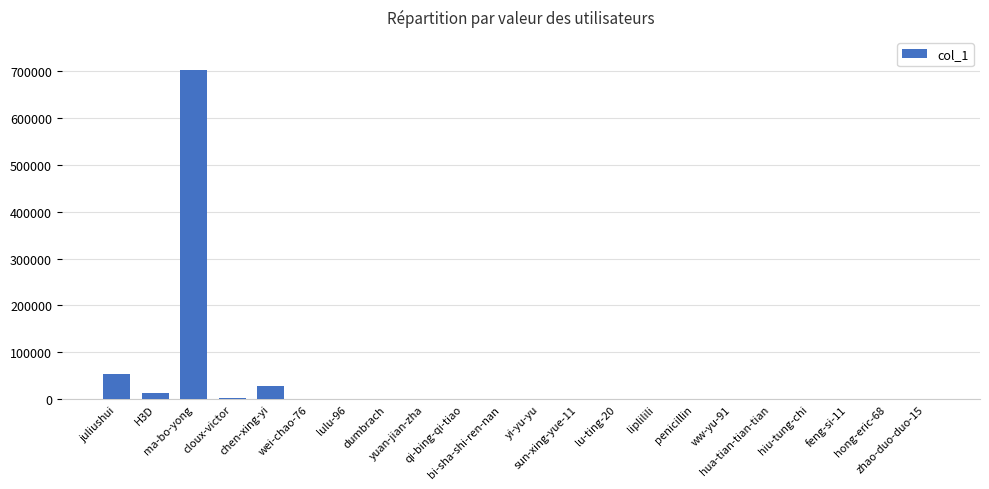

How many series are shown in this chart?

1